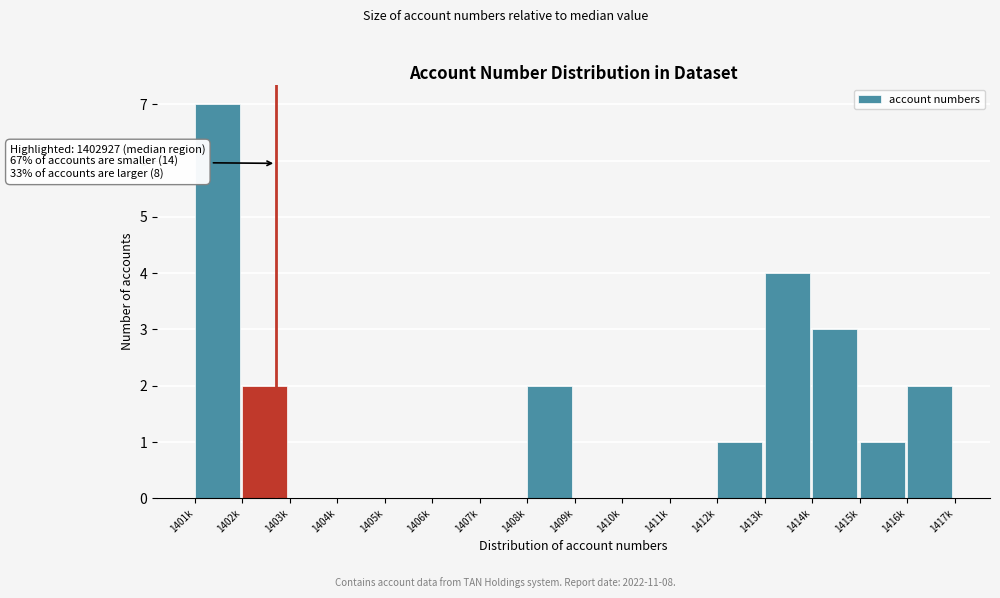

Reading left to right, what are all the values shown in this chart?

1401k=7	1402k=2	1403k=0	1404k=0	1405k=0	1406k=0	1407k=0	1408k=2	1409k=0	1410k=0	1411k=0	1412k=1	1413k=4	1414k=3	1415k=1	1416k=2